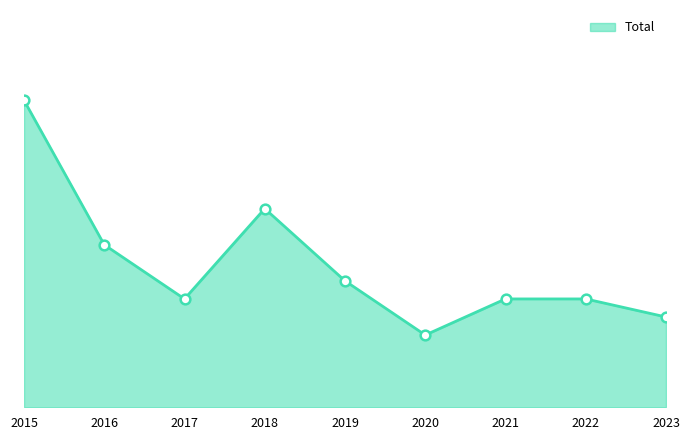

Is it true that the value at 2023 is 5?

True